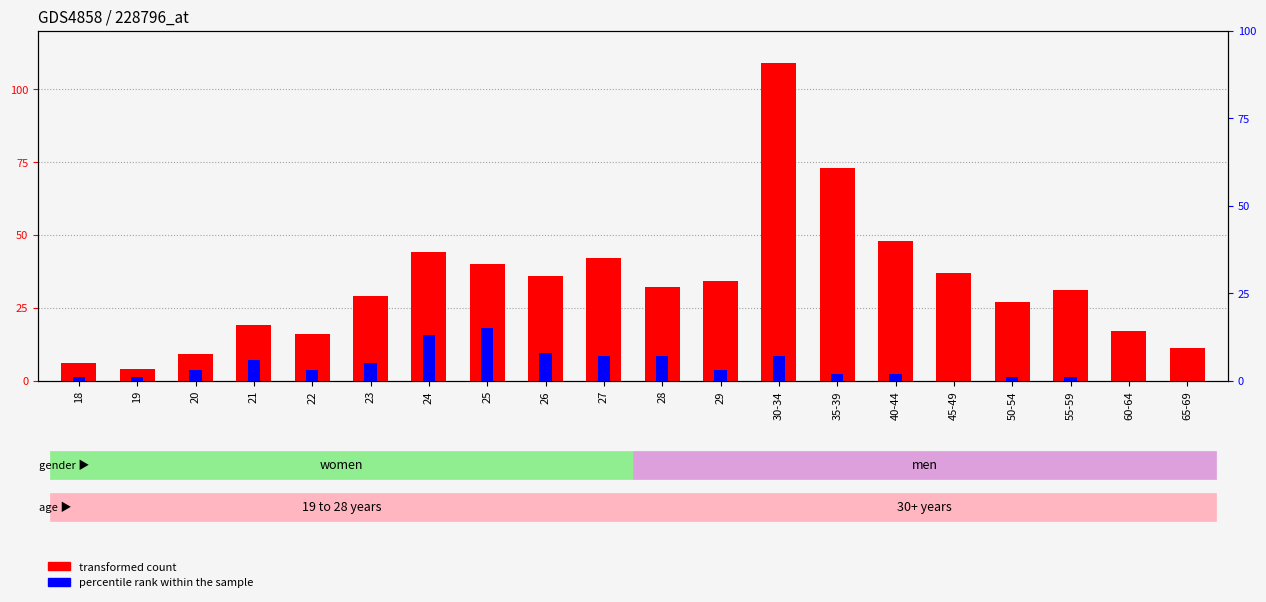

What is the total value across all series at 21?

25